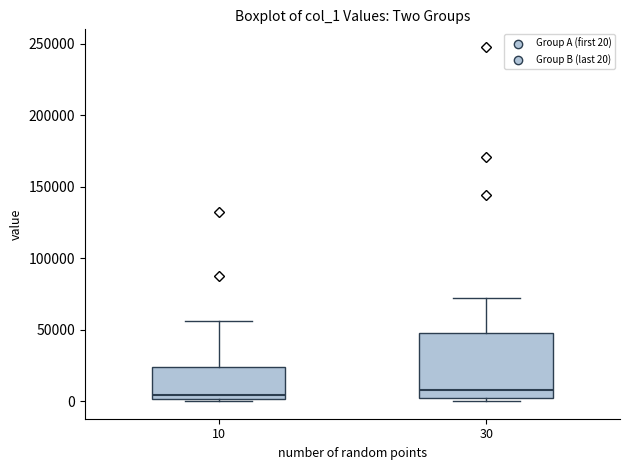

Reading left to right, transcribe this box plot: for each box, give where its median line is, the range the box spans, and where its two whiskers end, as read against the y-axis. The values are not printed on the chart, so give them approximately, as read against the axis.

10: median 5000, box 0 to 25000, whiskers 0 to 55000
30: median 10000, box 5000 to 50000, whiskers 0 to 75000